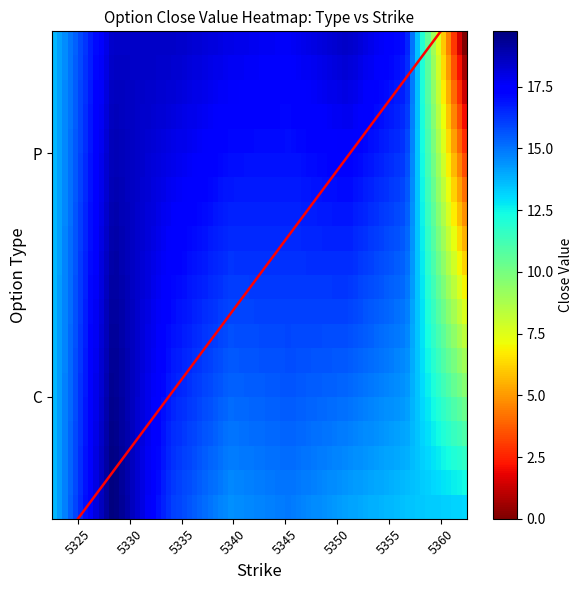

Is this an area chart (filled region under the line)?

No